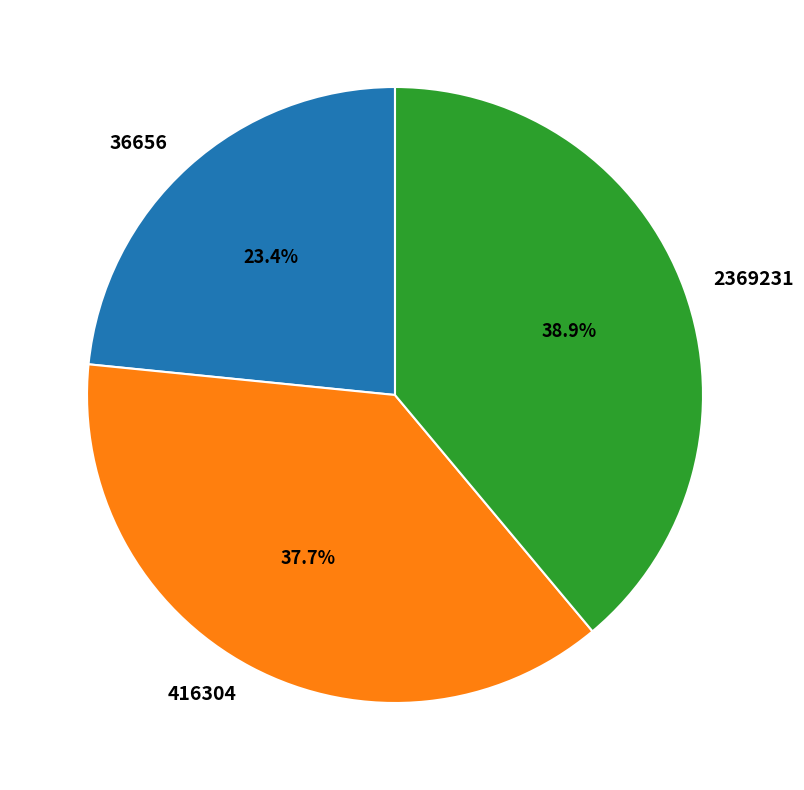

Which category has the smallest portion of the pie?

36656